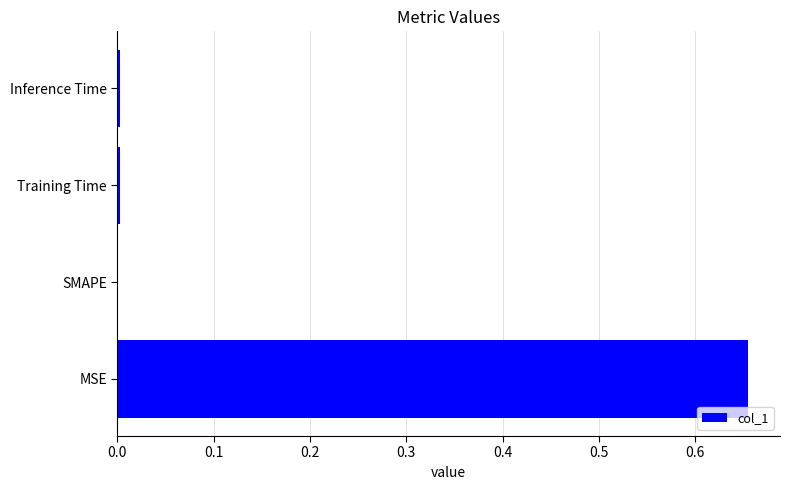

Which category has the highest value across all series?

MSE